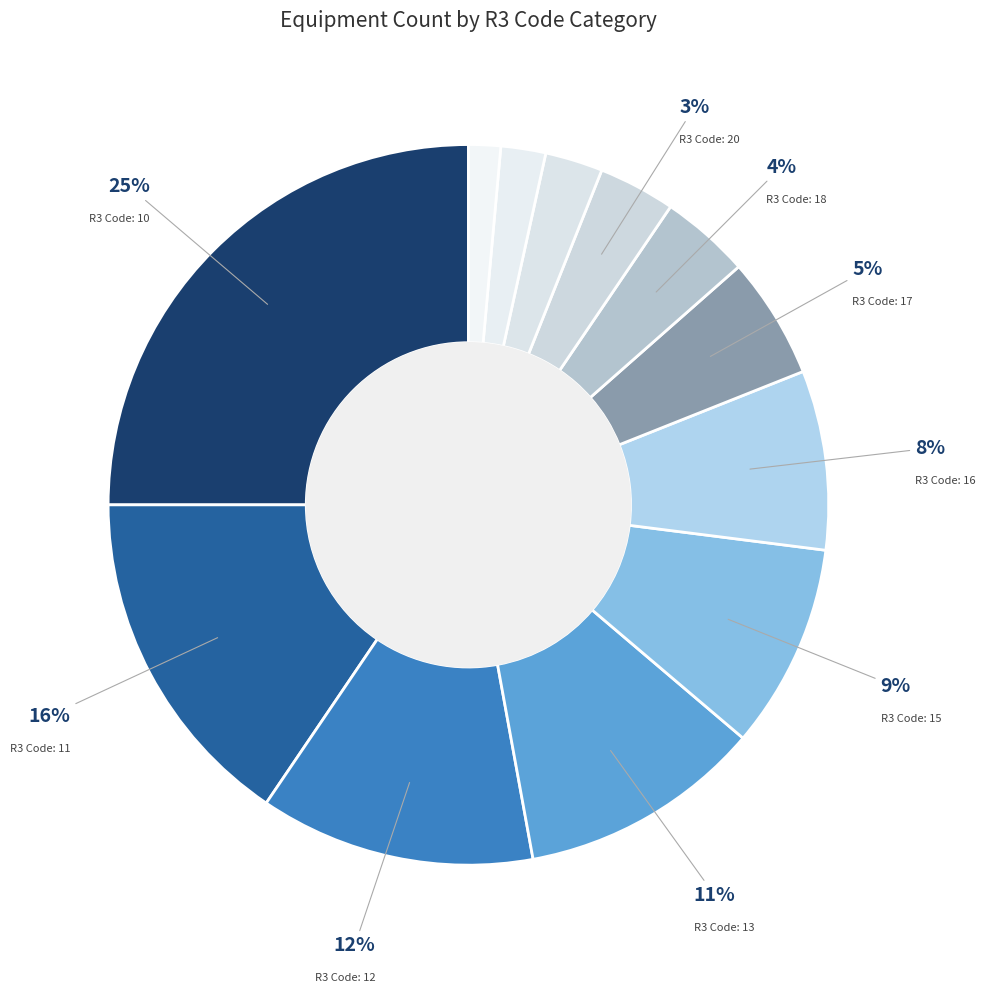

How many slices are in this pie chart?

12